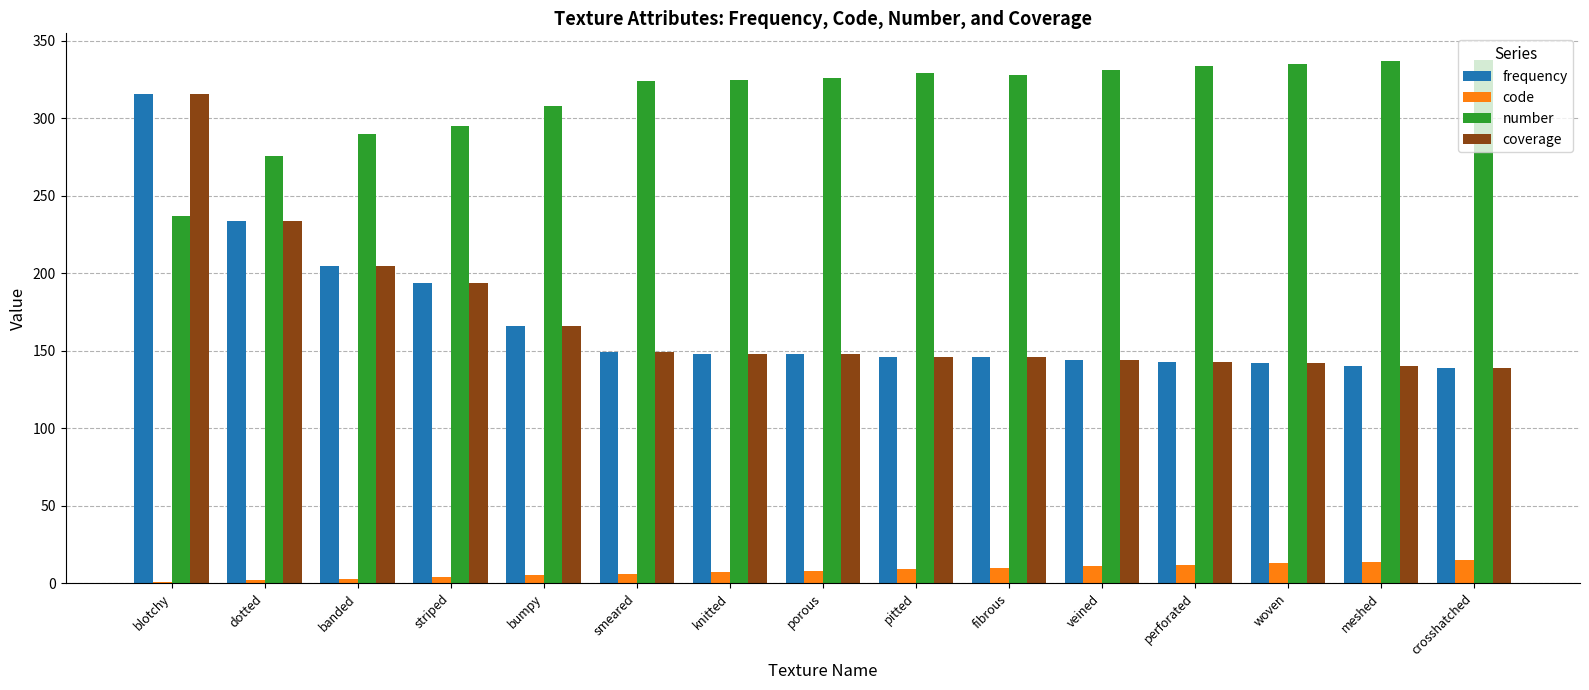

What is the maximum value for code?

15